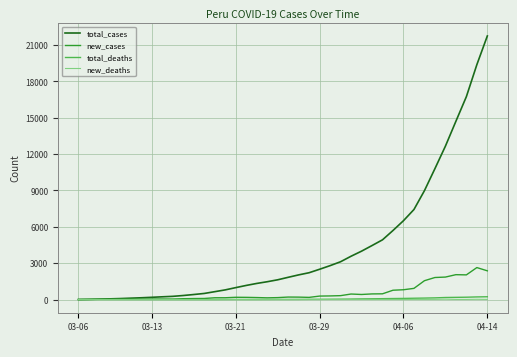

Which series has the widest spread of values?

total_cases